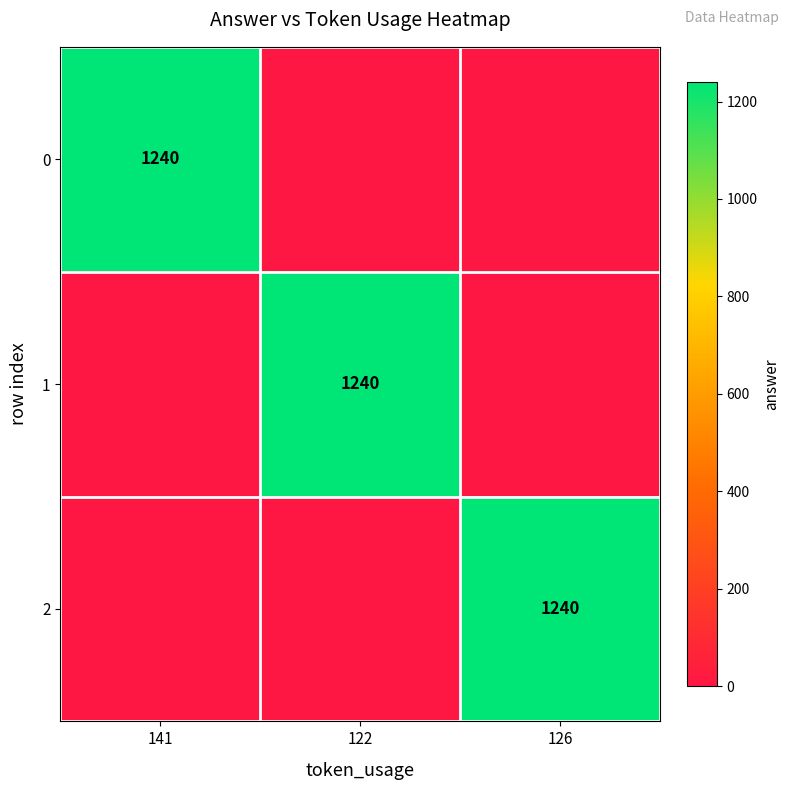

What is the difference between the highest and lowest values at 141?

1240